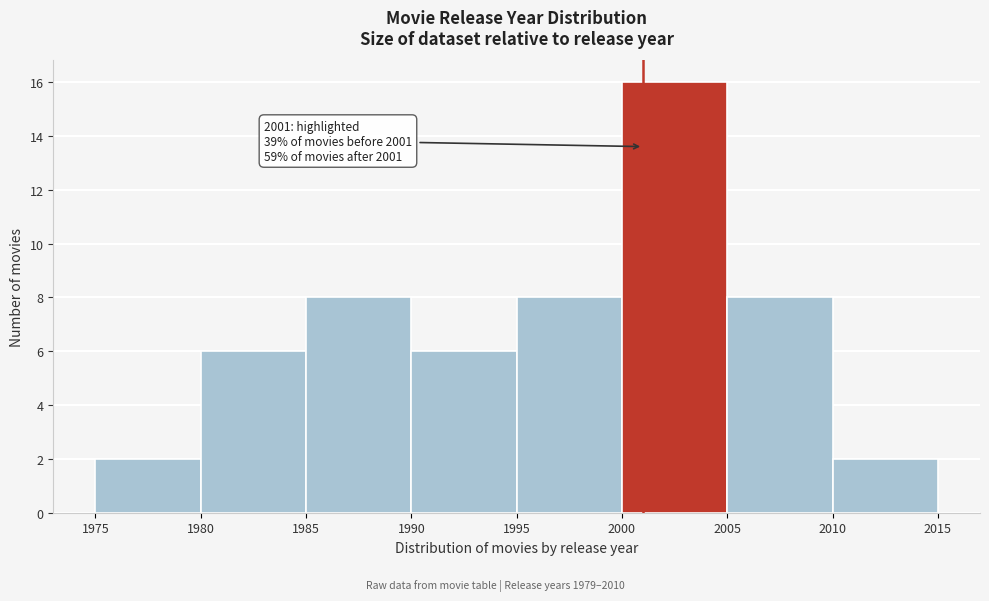

Over which range of the x-axis is the bar tallest?

2000 to 2005